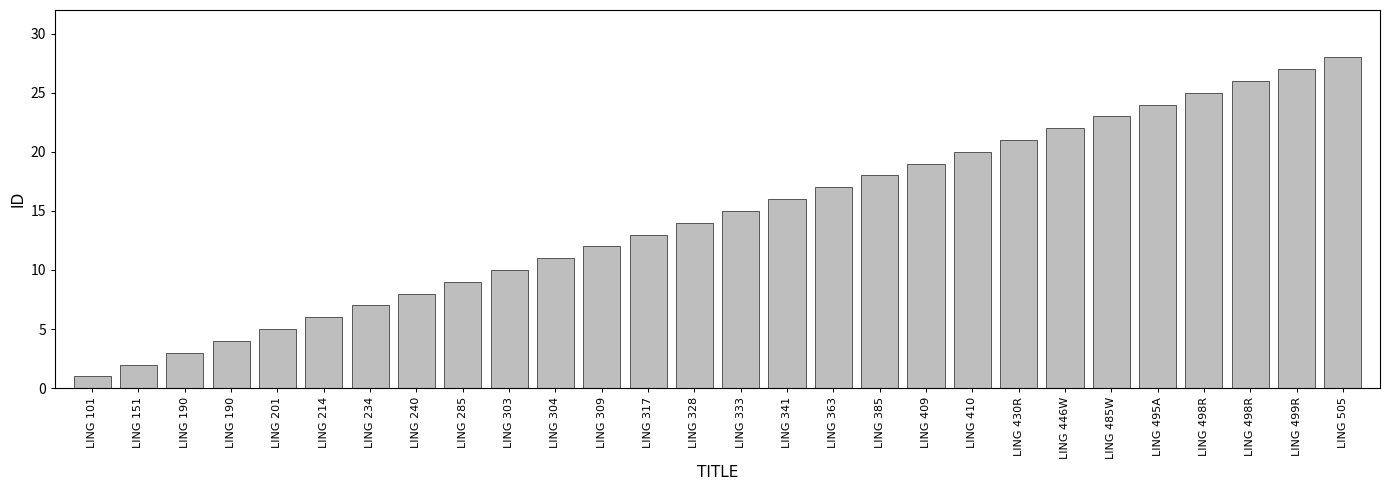

How many bars are there in total?

28